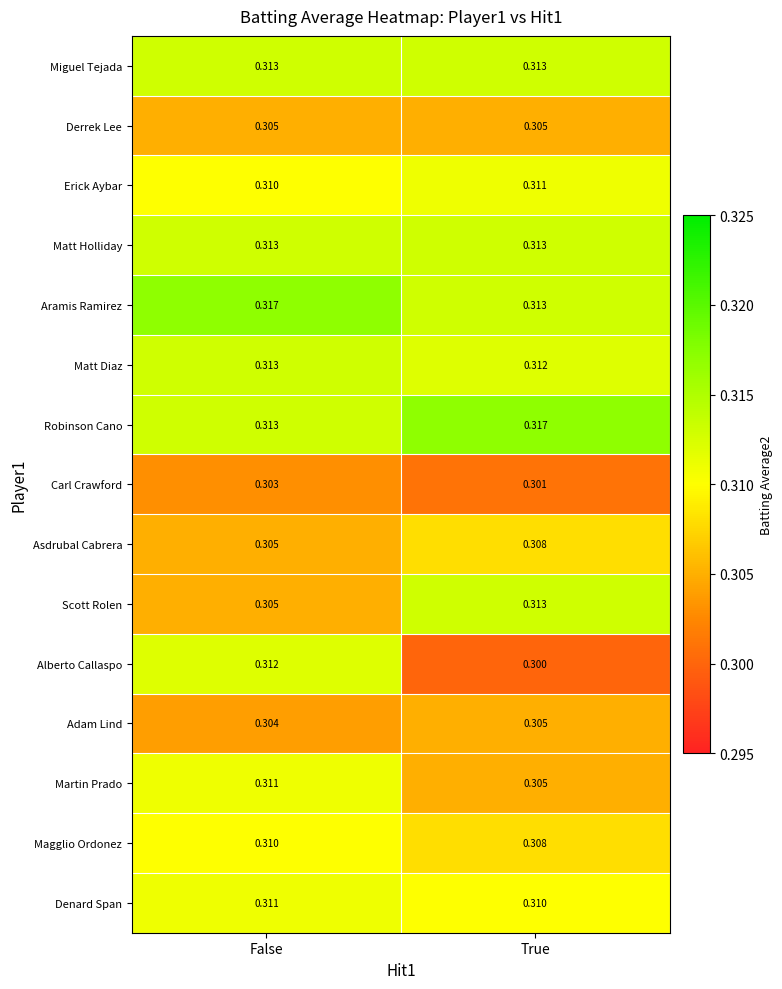

Between False and True, which series saw the biggest shift?

Alberto Callaspo